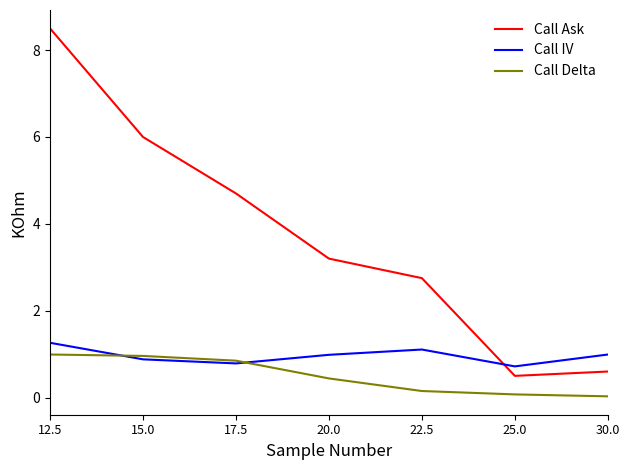

Which series has the widest spread of values?

Call Ask